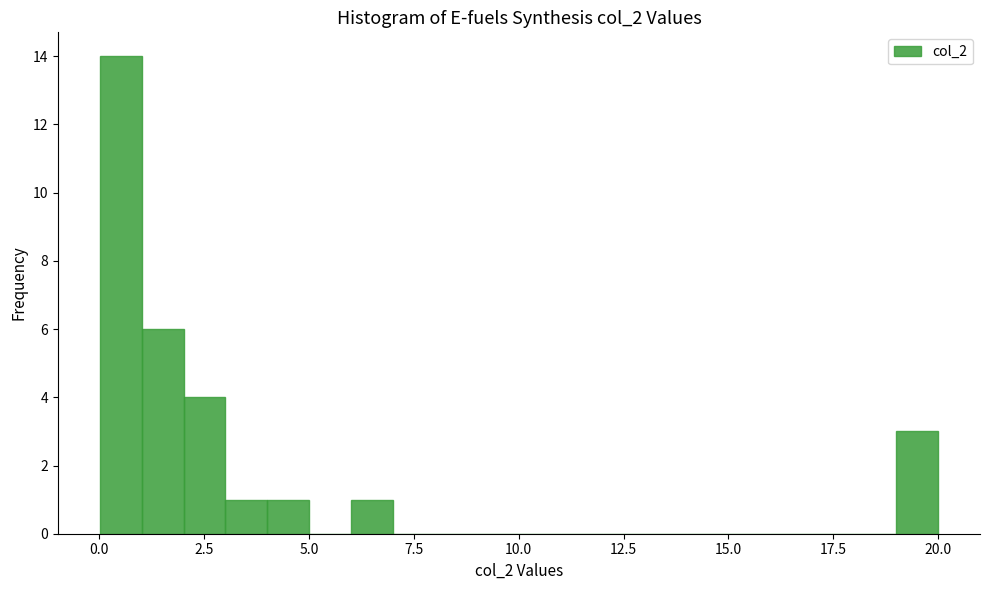

Around what value on the x-axis is the tallest bar? Give the approximate position of its centre, as read against the axis.

0.5